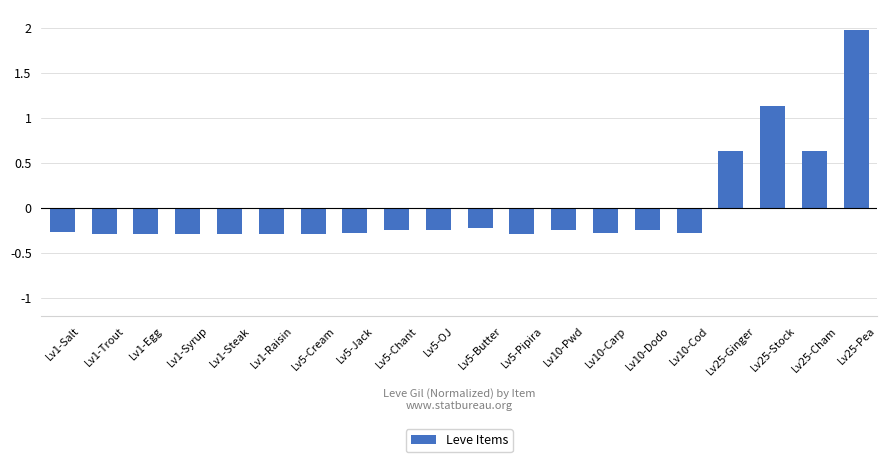

At which label does the data first exceed 0?

Lv25-Ginger